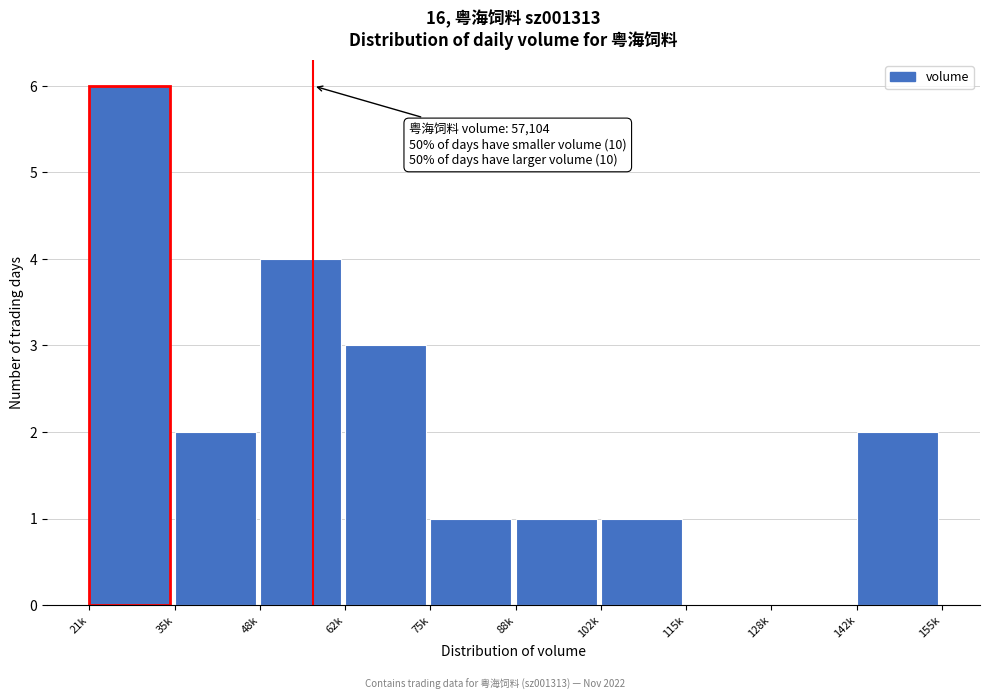

Reading left to right, extract all data points from this chart.

21k=6	35k=2	48k=4	62k=3	75k=1	88k=1	102k=1	115k=0	128k=0	142k=2